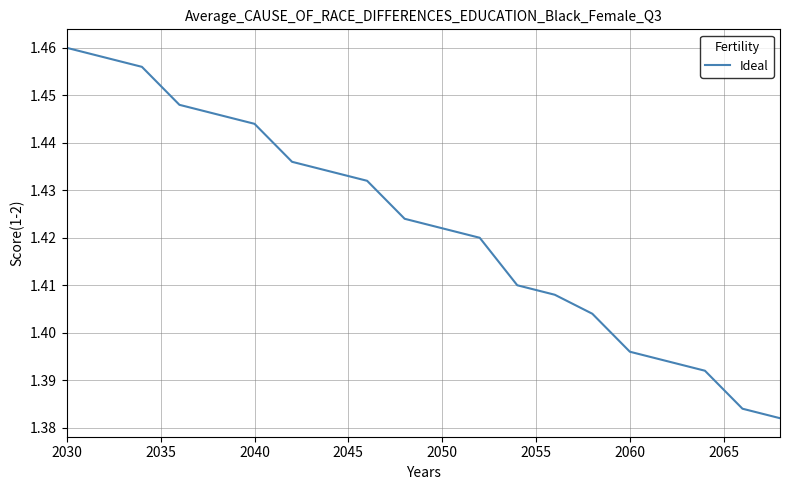

Does the chart display data point markers on the line(s)?

No